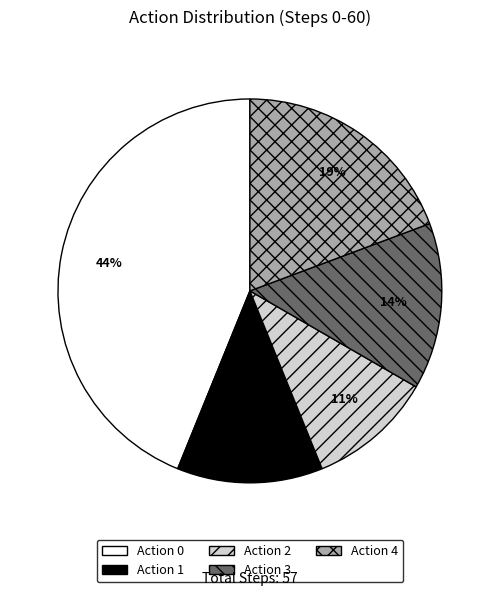

To the nearest percent, what is the difference between the largest and smallest slice percentages?

33%